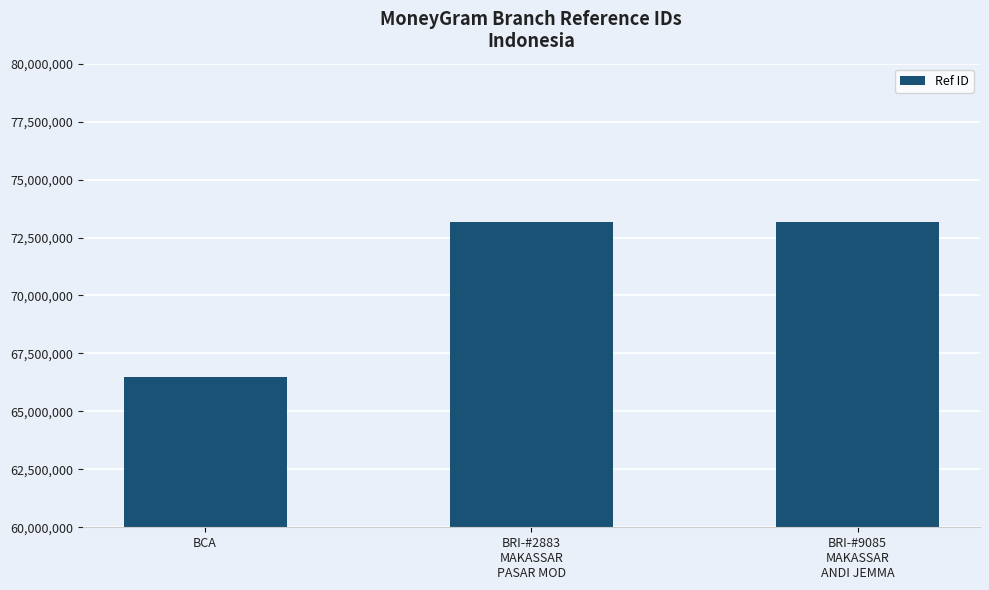

Where does the data first go above 73160168?

BRI-#2883
MAKASSAR
PASAR MOD